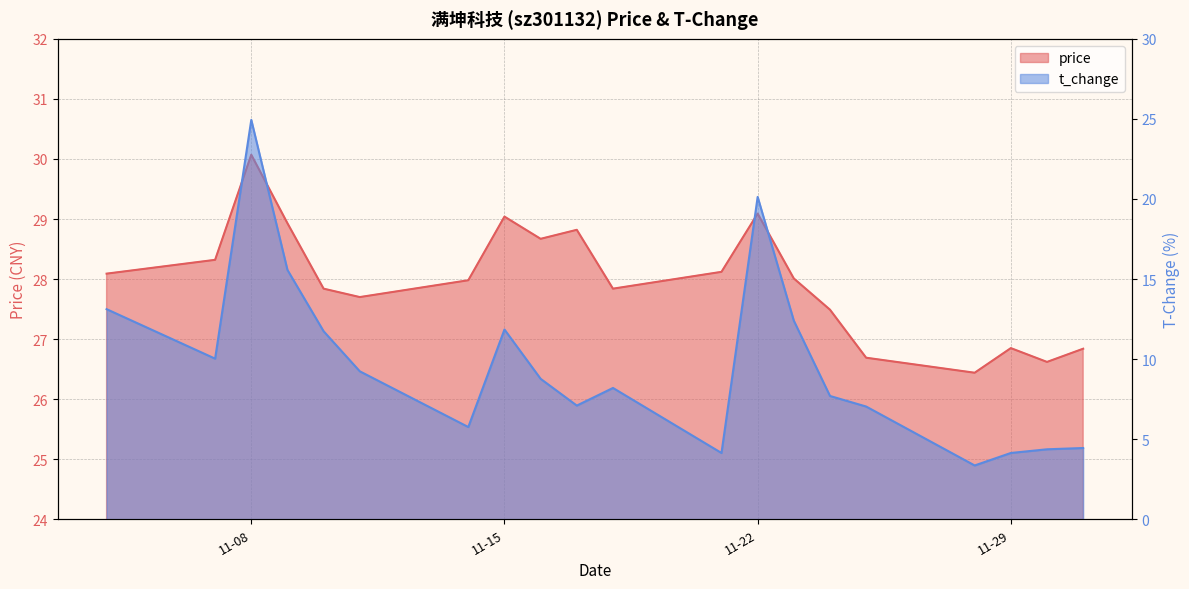

The value of price at 2022-11-28 is 26.4. True or false?

True